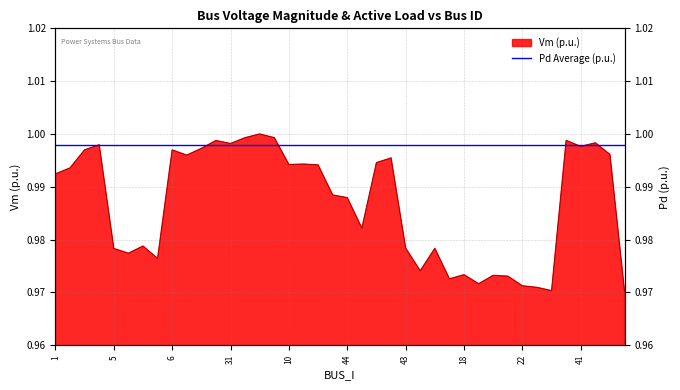

How many points are higher than both their immediate neighbors (excluding endpoints)?

12